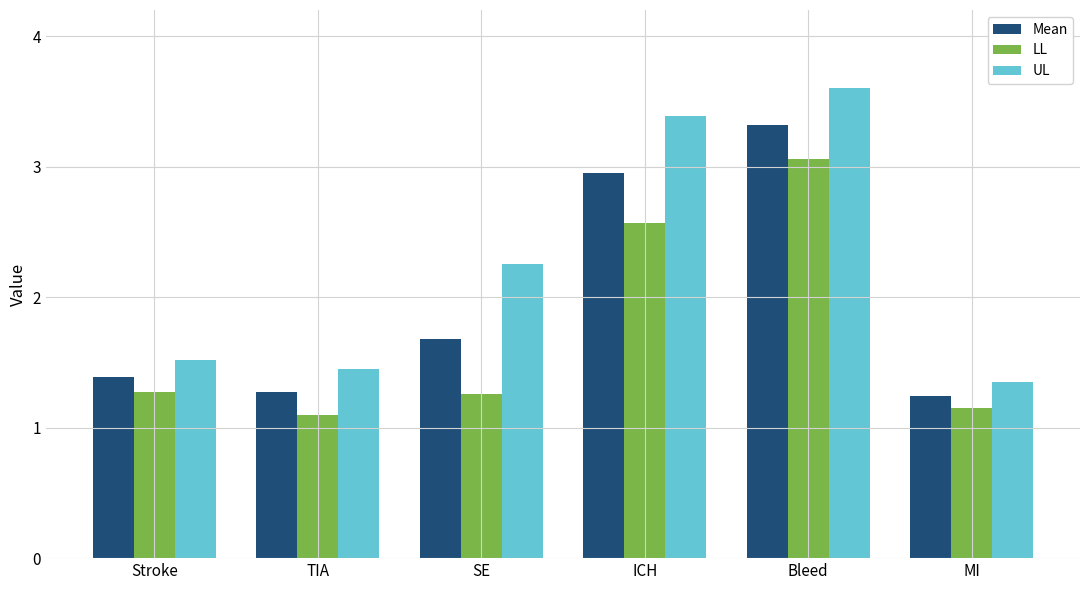

What is the difference between the highest and lowest values at ICH?

0.8